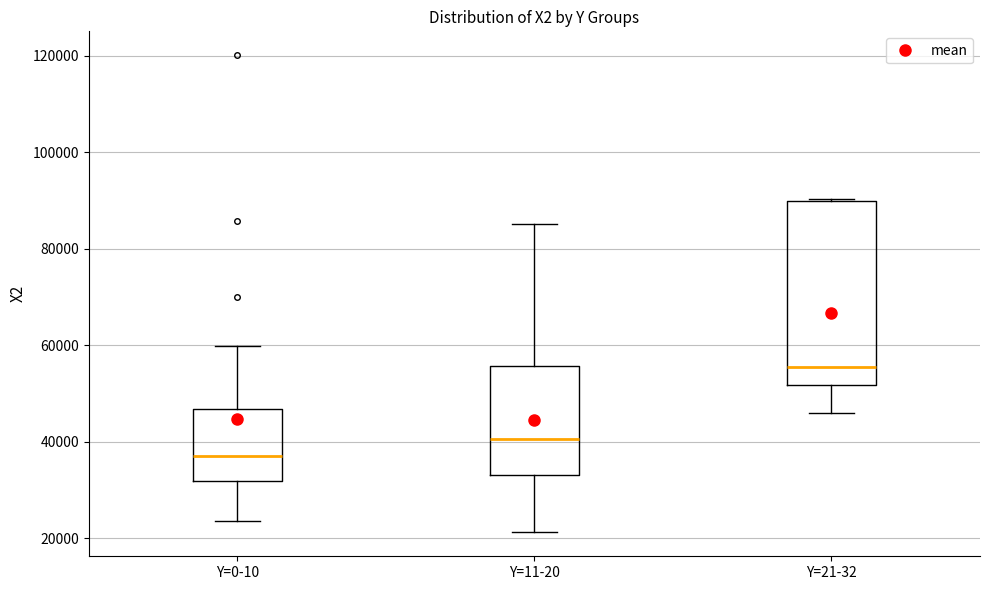

Reading left to right, transcribe this box plot: for each box, give where its median line is, the range the box spans, and where its two whiskers end, as read against the y-axis. The values are not printed on the chart, so give them approximately, as read against the axis.

Y=0-10: median 36000, box 32000 to 46000, whiskers 24000 to 60000
Y=11-20: median 40000, box 34000 to 56000, whiskers 22000 to 86000
Y=21-32: median 56000, box 52000 to 90000, whiskers 46000 to 90000